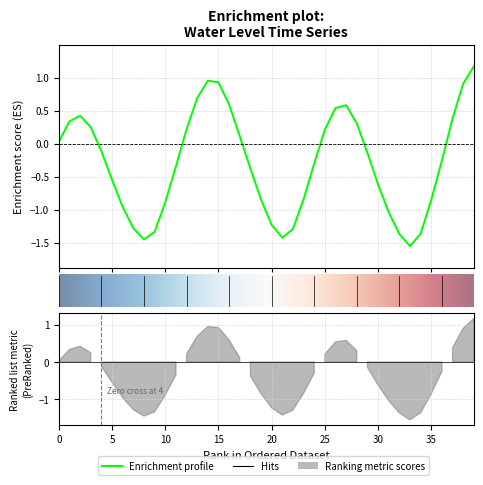

The value at 10 is -0.3. True or false?

False